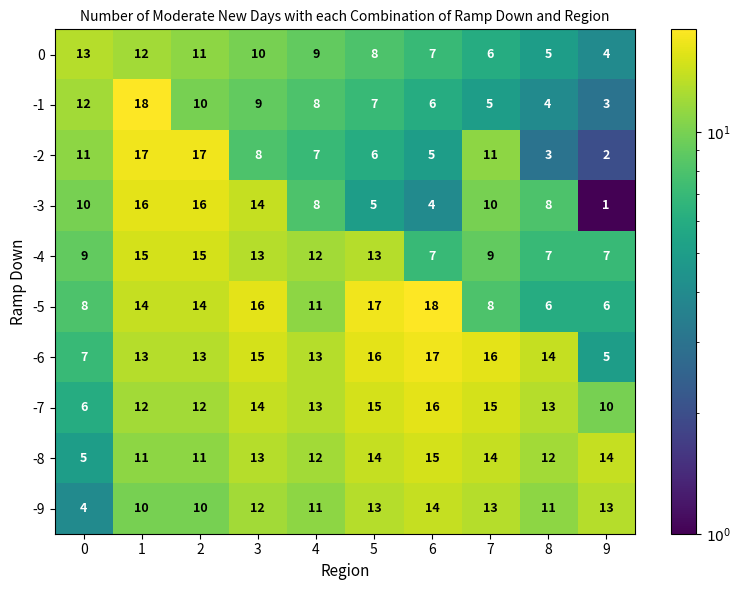

What is the sum of all -4 values?

107